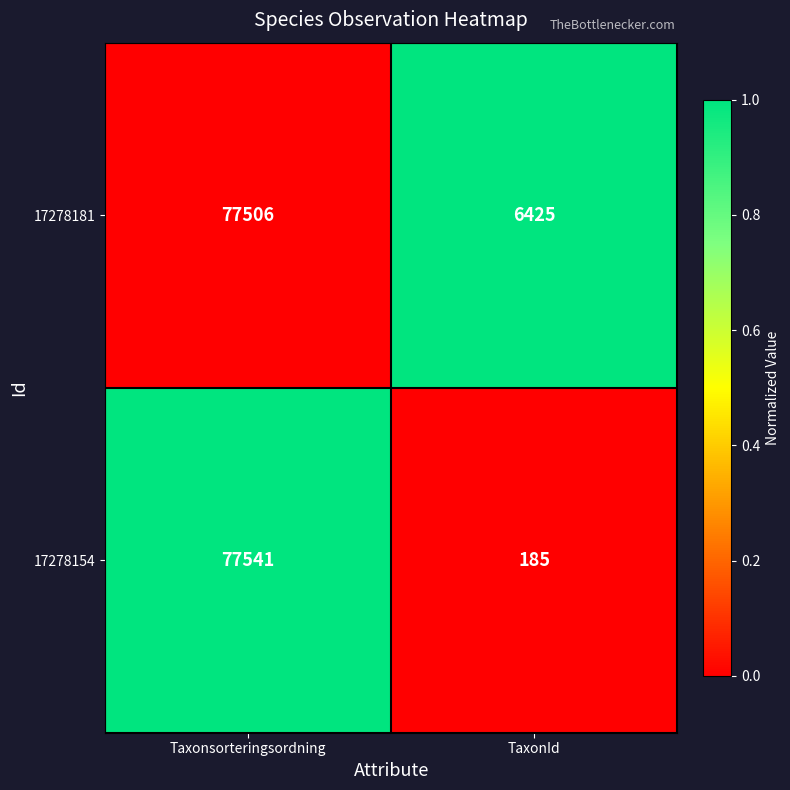

The value of 17278154 at TaxonId is 95. True or false?

False